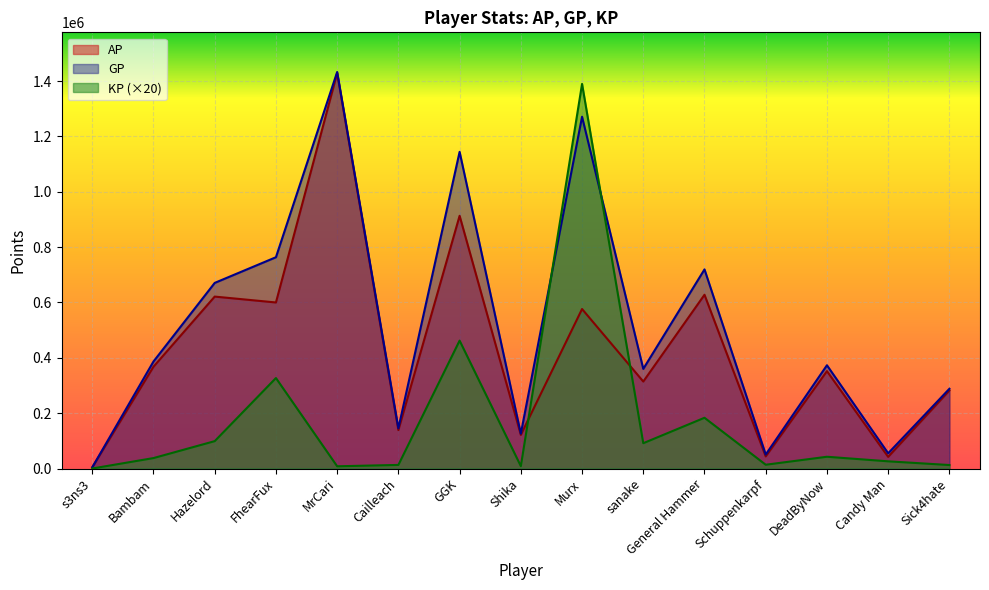

At which label does AP first exceed 351882?

Bambam